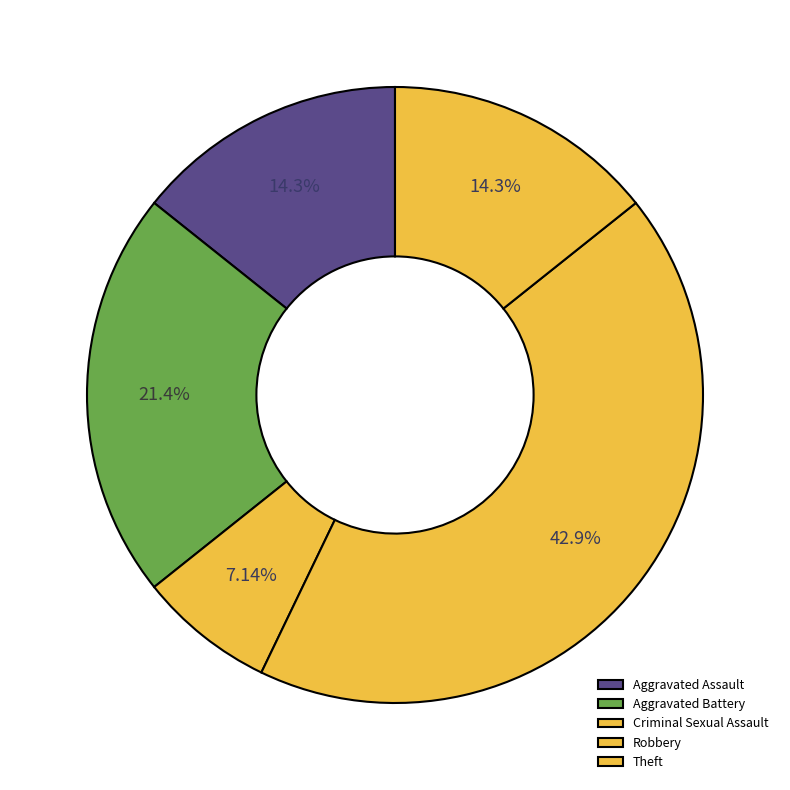

What is the ratio of the value at Aggravated Assault to the value at Robbery?

0.3